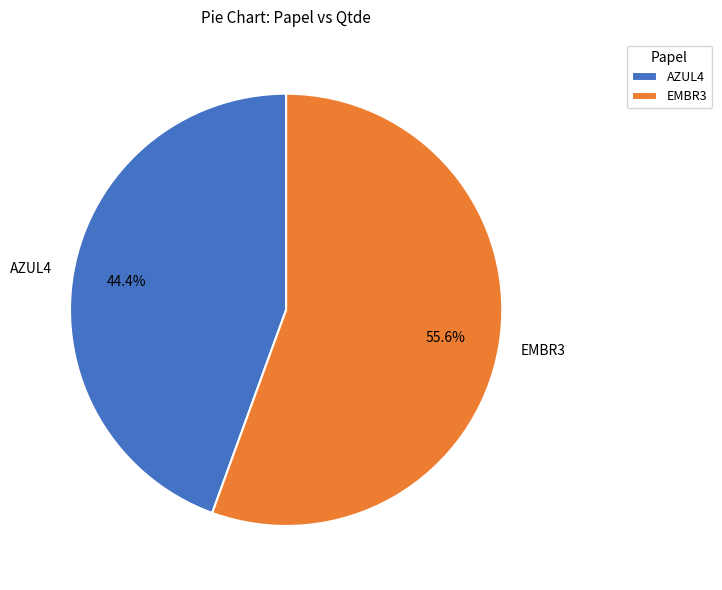

True or false: EMBR3 accounts for 56% of the total.

True